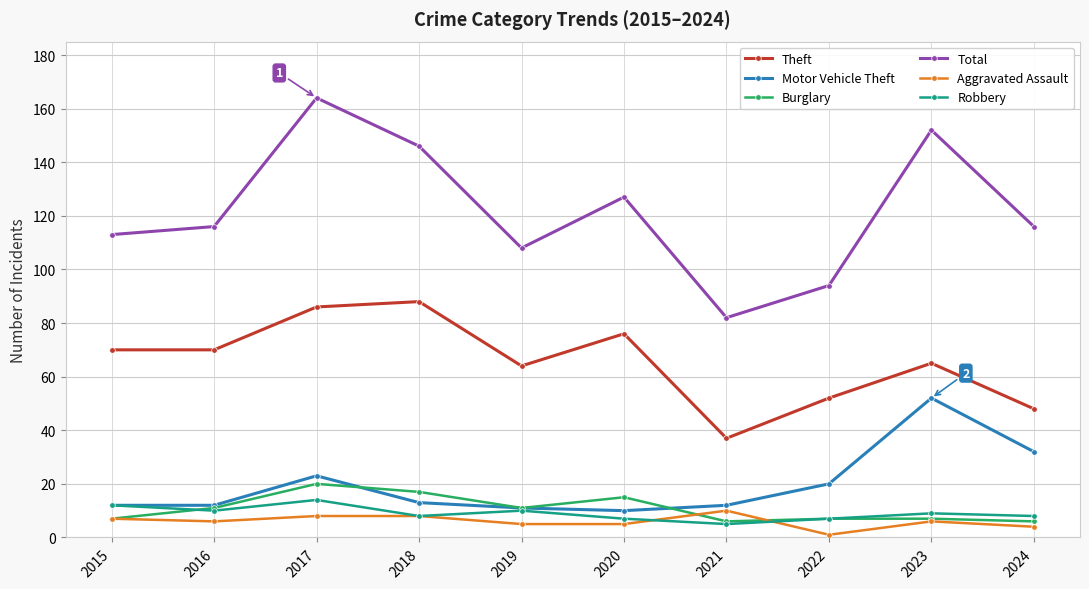

What is the value of the Burglary point at the 3rd from the left?

20